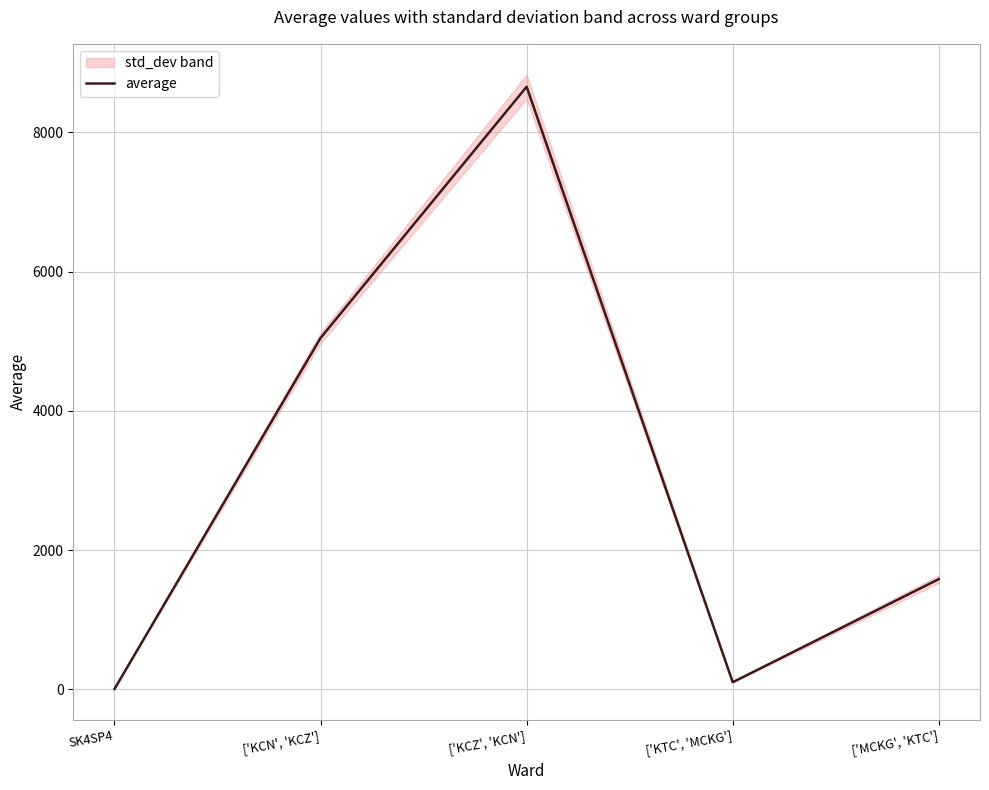

Reading left to right, extract all data points from this chart.

4.0	5047.7	8657.7	100.7	1582.0